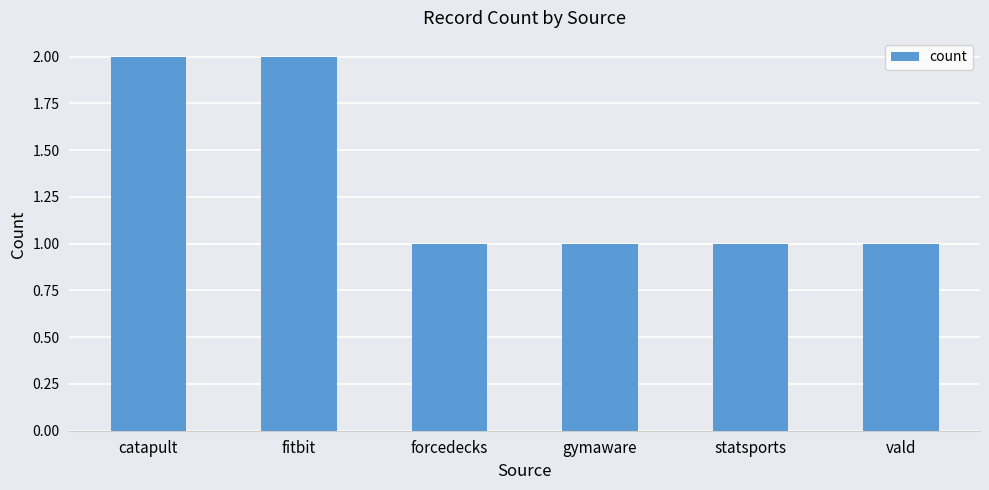

What is the value of the 5th bar from the left?

1